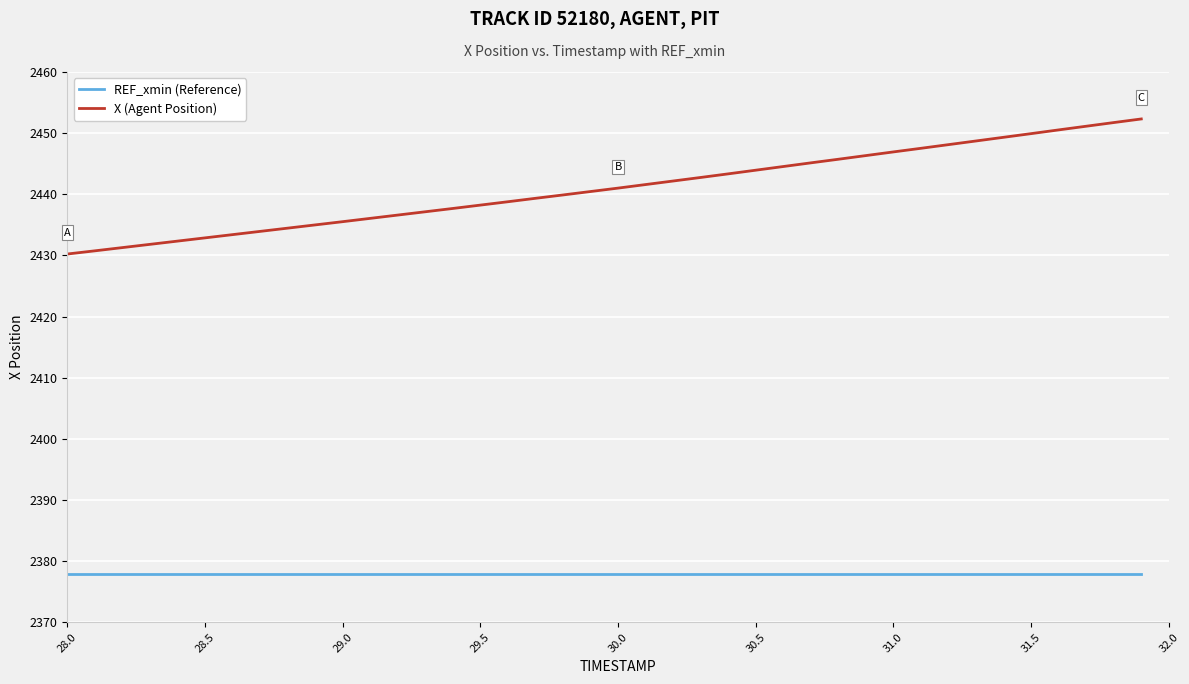

Rank the series by their average value, from highest to lowest.

X (Agent Position), REF_xmin (Reference)